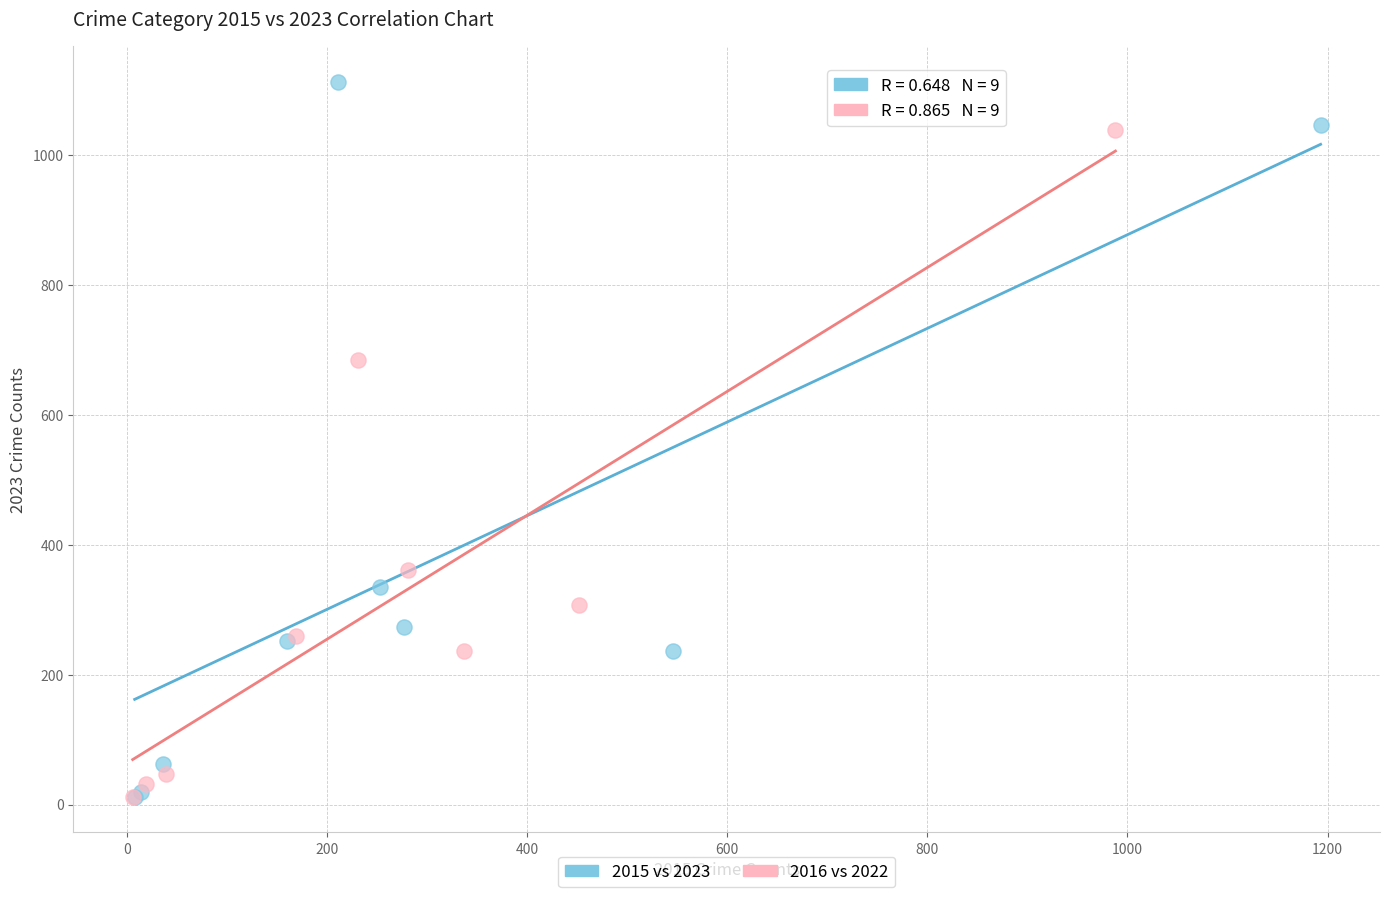

Which series reaches the maximum Y coordinate?

2015 vs 2023